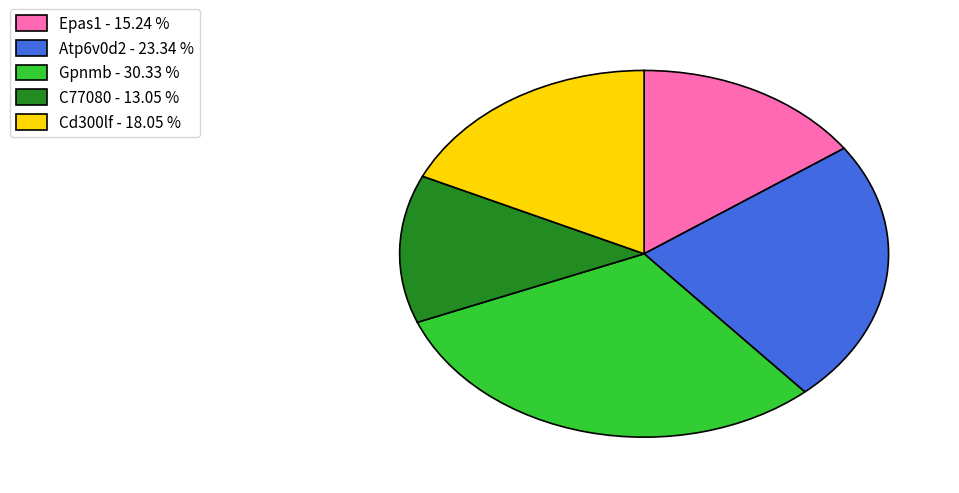

What is the ratio of the value at Epas1 - 15.24 % to the value at Gpnmb - 30.33 %?

0.5